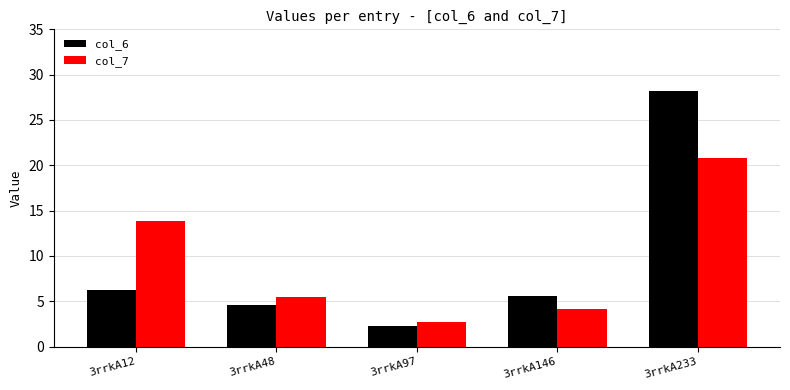

Reading left to right, what are all the values shown in this chart?

col_6: 3rrkA12=6.2	3rrkA48=4.6	3rrkA97=2.3	3rrkA146=5.5	3rrkA233=28.2
col_7: 3rrkA12=13.8	3rrkA48=5.5	3rrkA97=2.7	3rrkA146=4.2	3rrkA233=20.8